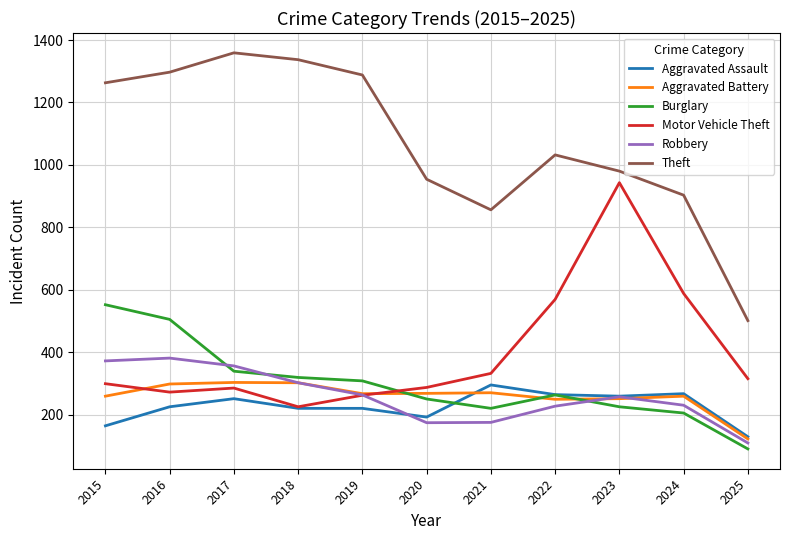

Which series has the largest total across all categories?

Theft